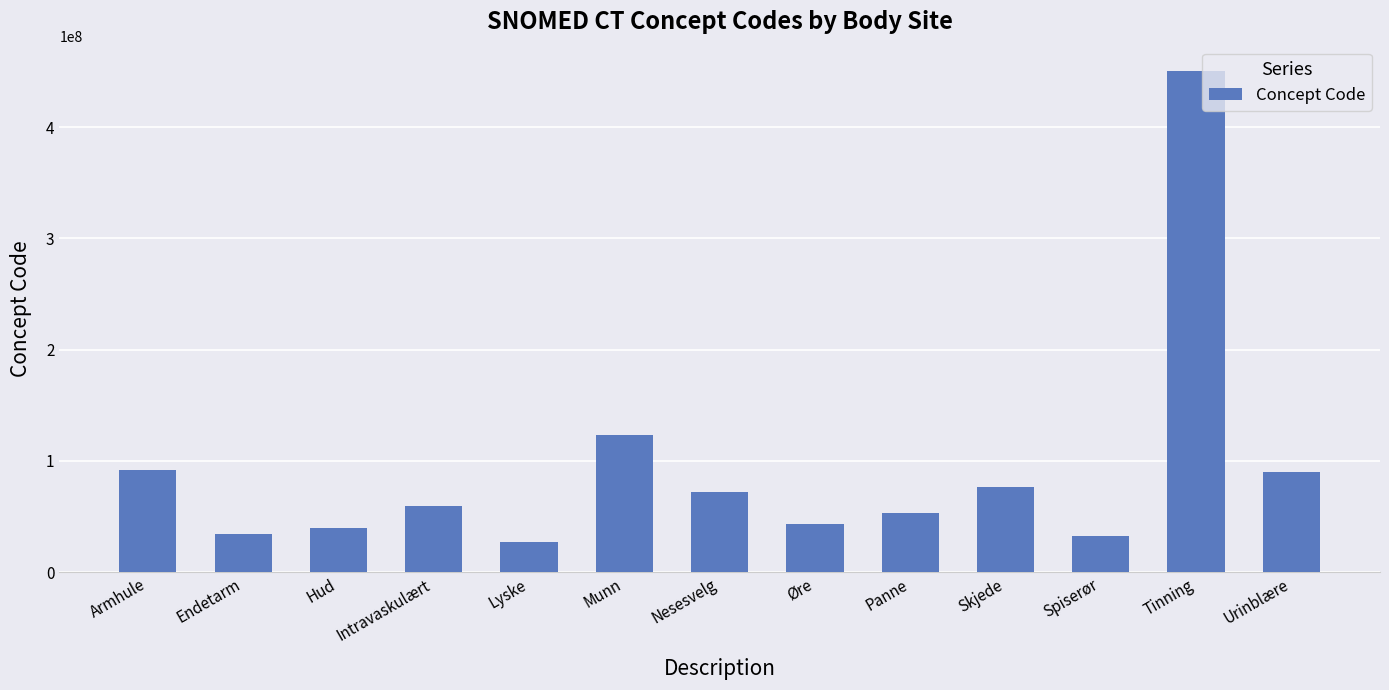

Is it true that the value at Munn is 66100249?

False